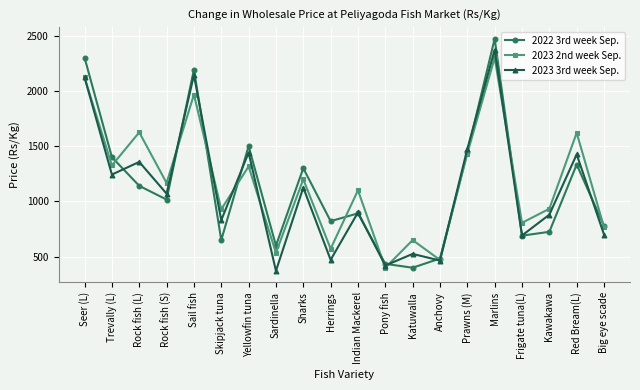

How many lines are shown in the chart?

3